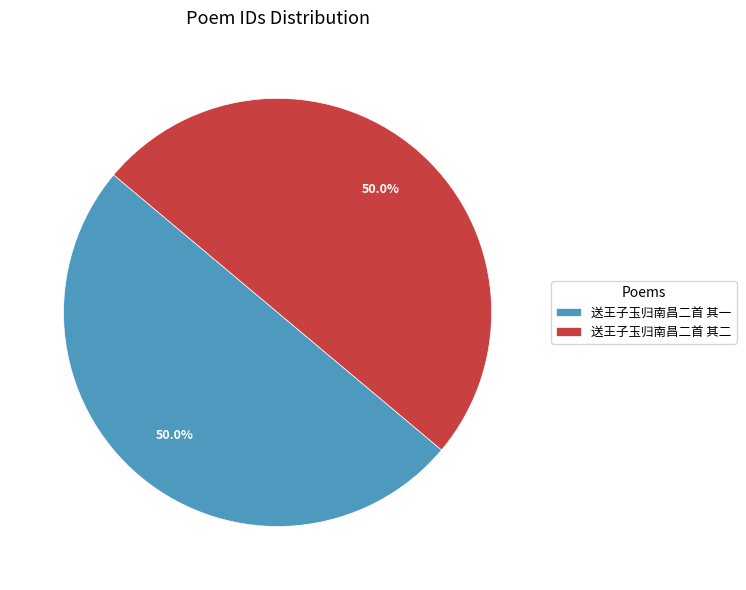

Is it true that 送王子玉归南昌二首 其二 is 50% of the pie?

True